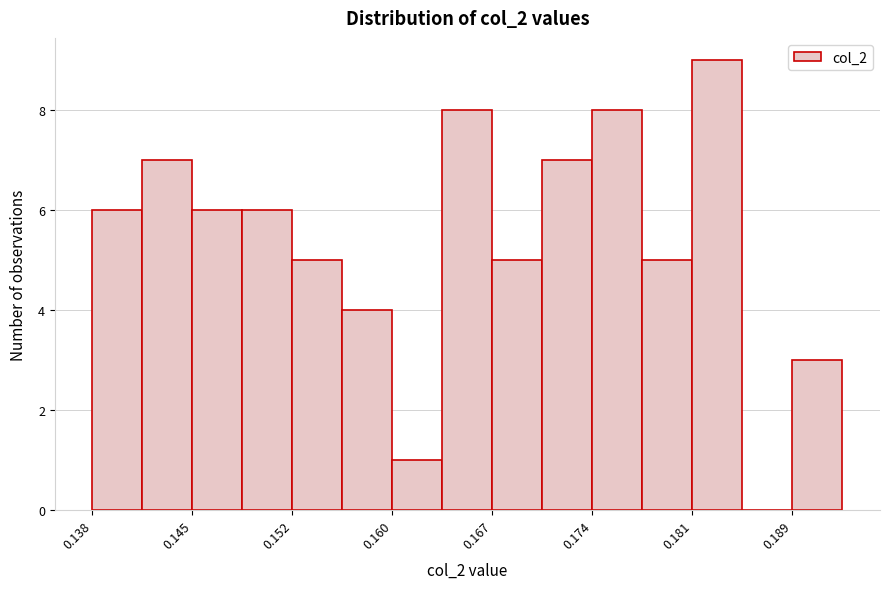

Around what value on the x-axis is the tallest bar? Give the approximate position of its centre, as read against the axis.

0.183